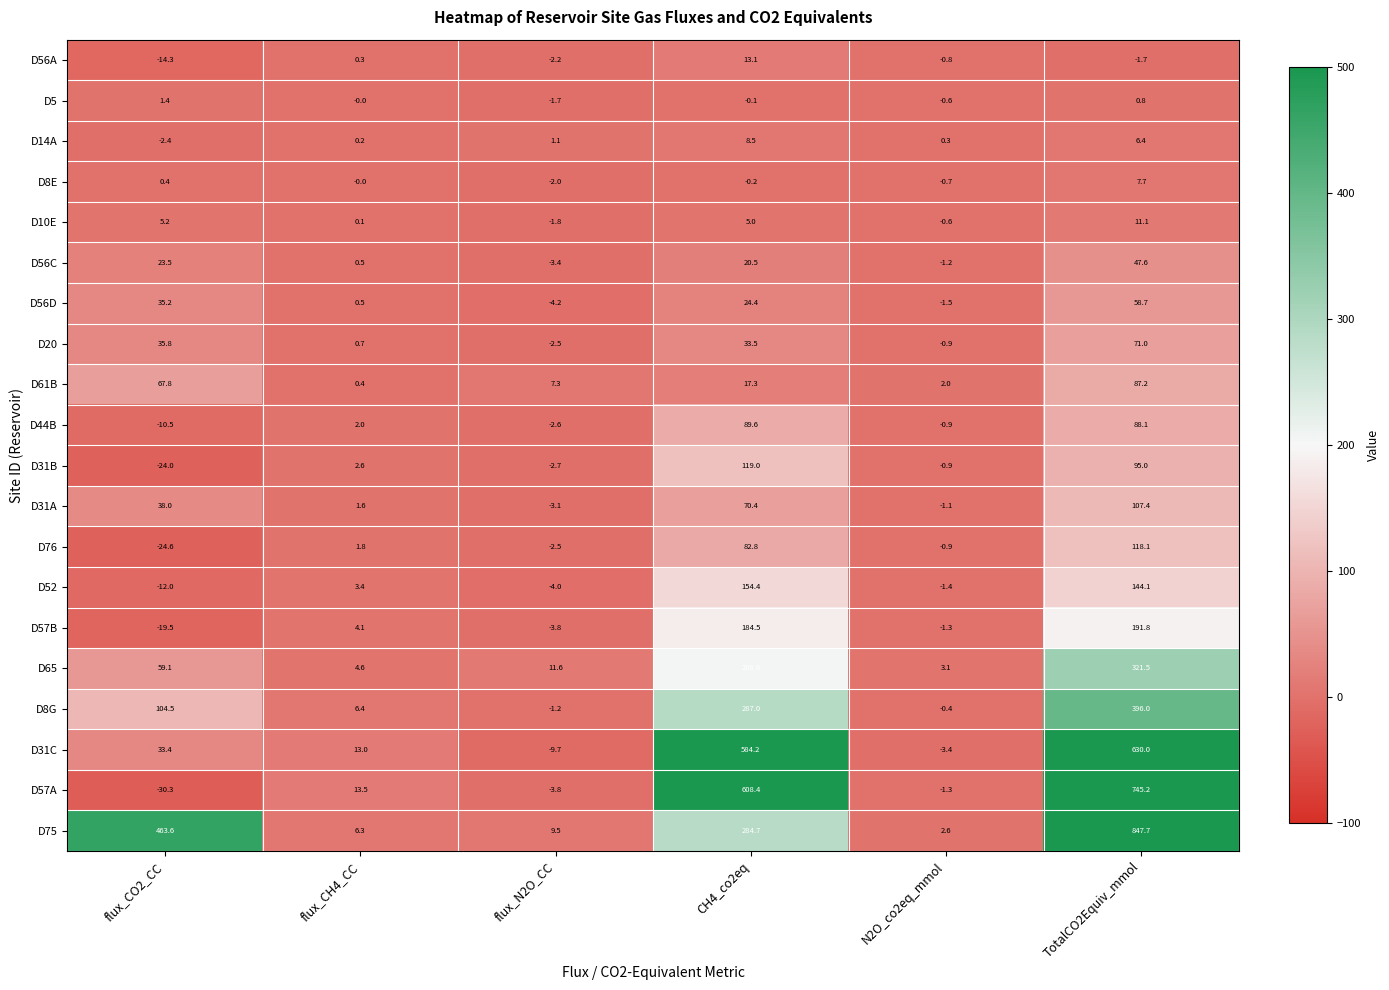

At which label does D52 first exceed 3?

flux_CH4_CC